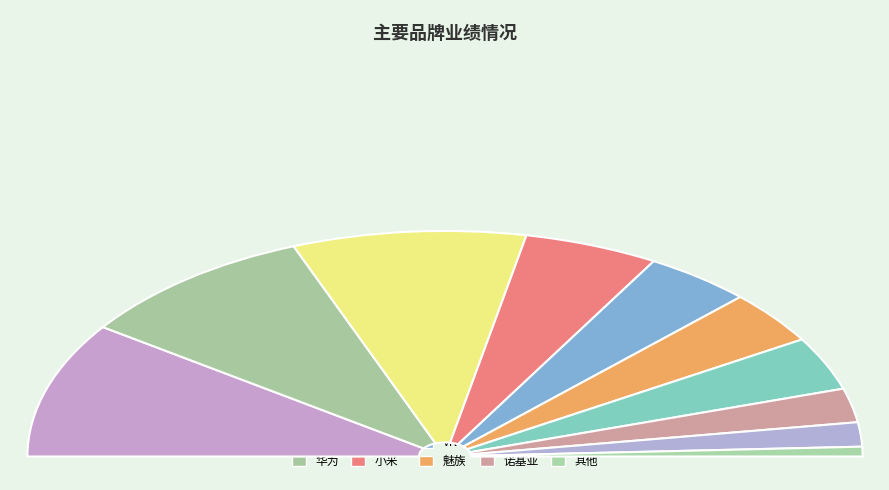

Which category has the biggest portion of the pie?

苹果